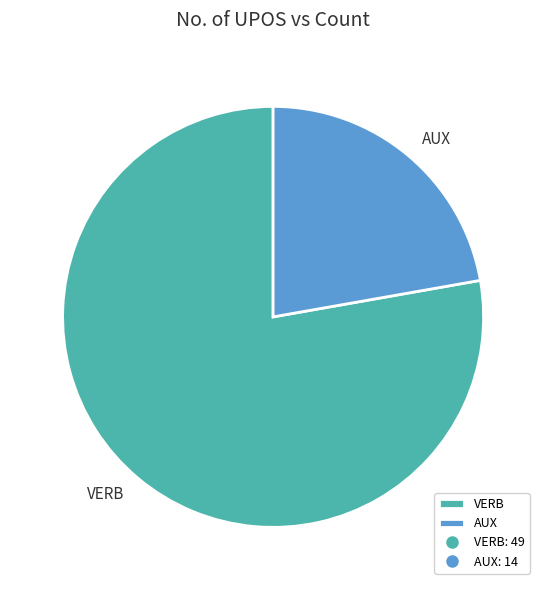

How many slices are in this pie chart?

2